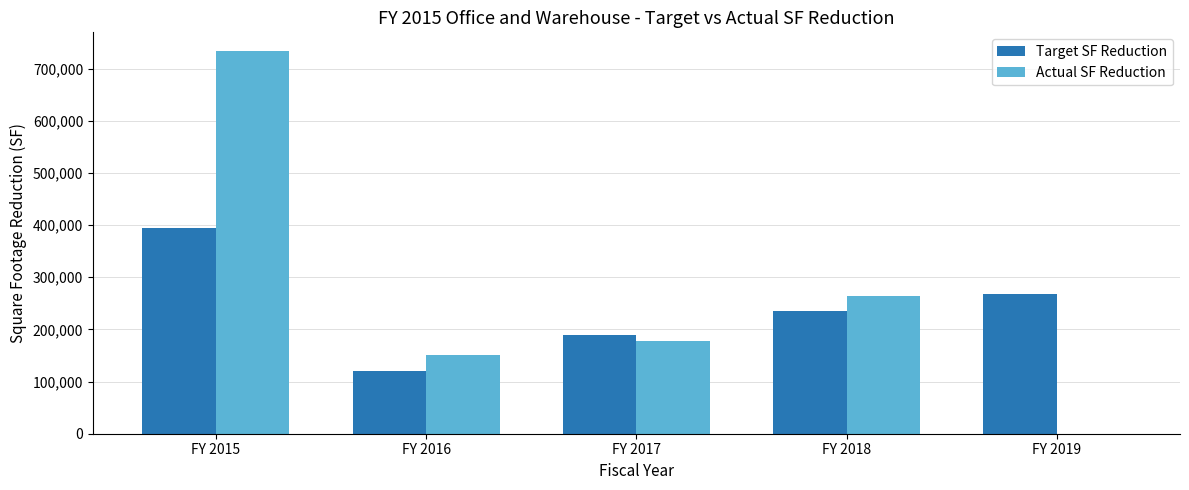

At which label is Target SF Reduction closest to 257500?

FY 2019